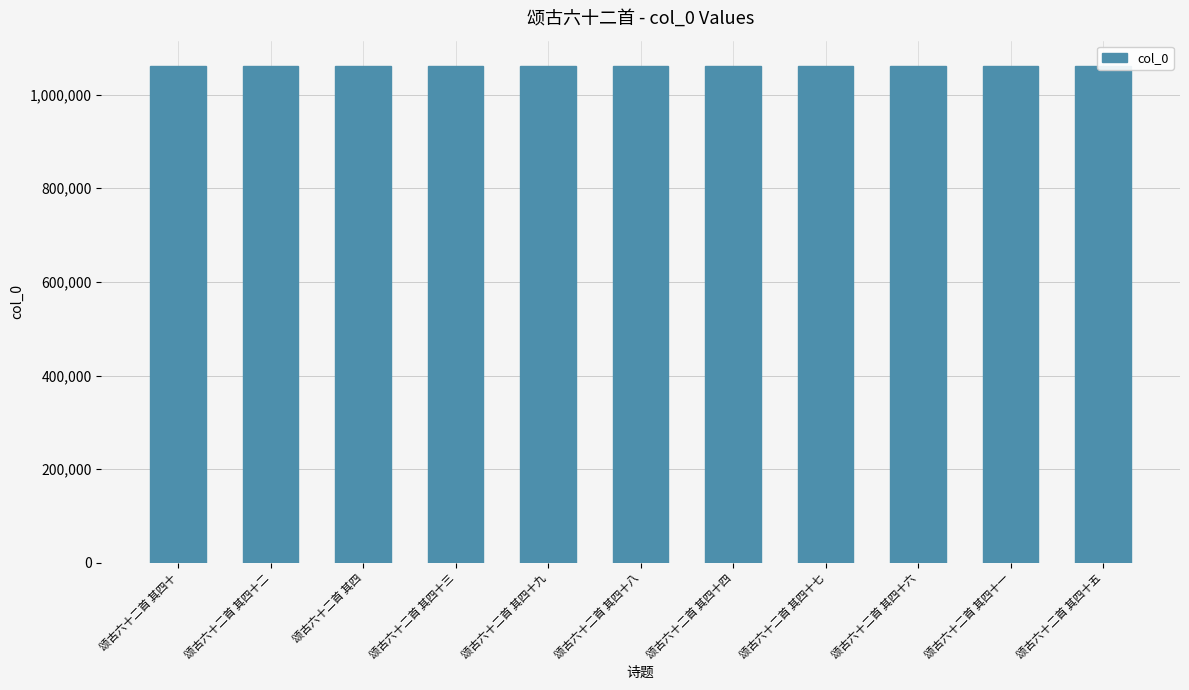

What is the difference between the values at 颂古六十二首 其四十五 and 颂古六十二首 其四十七?

2